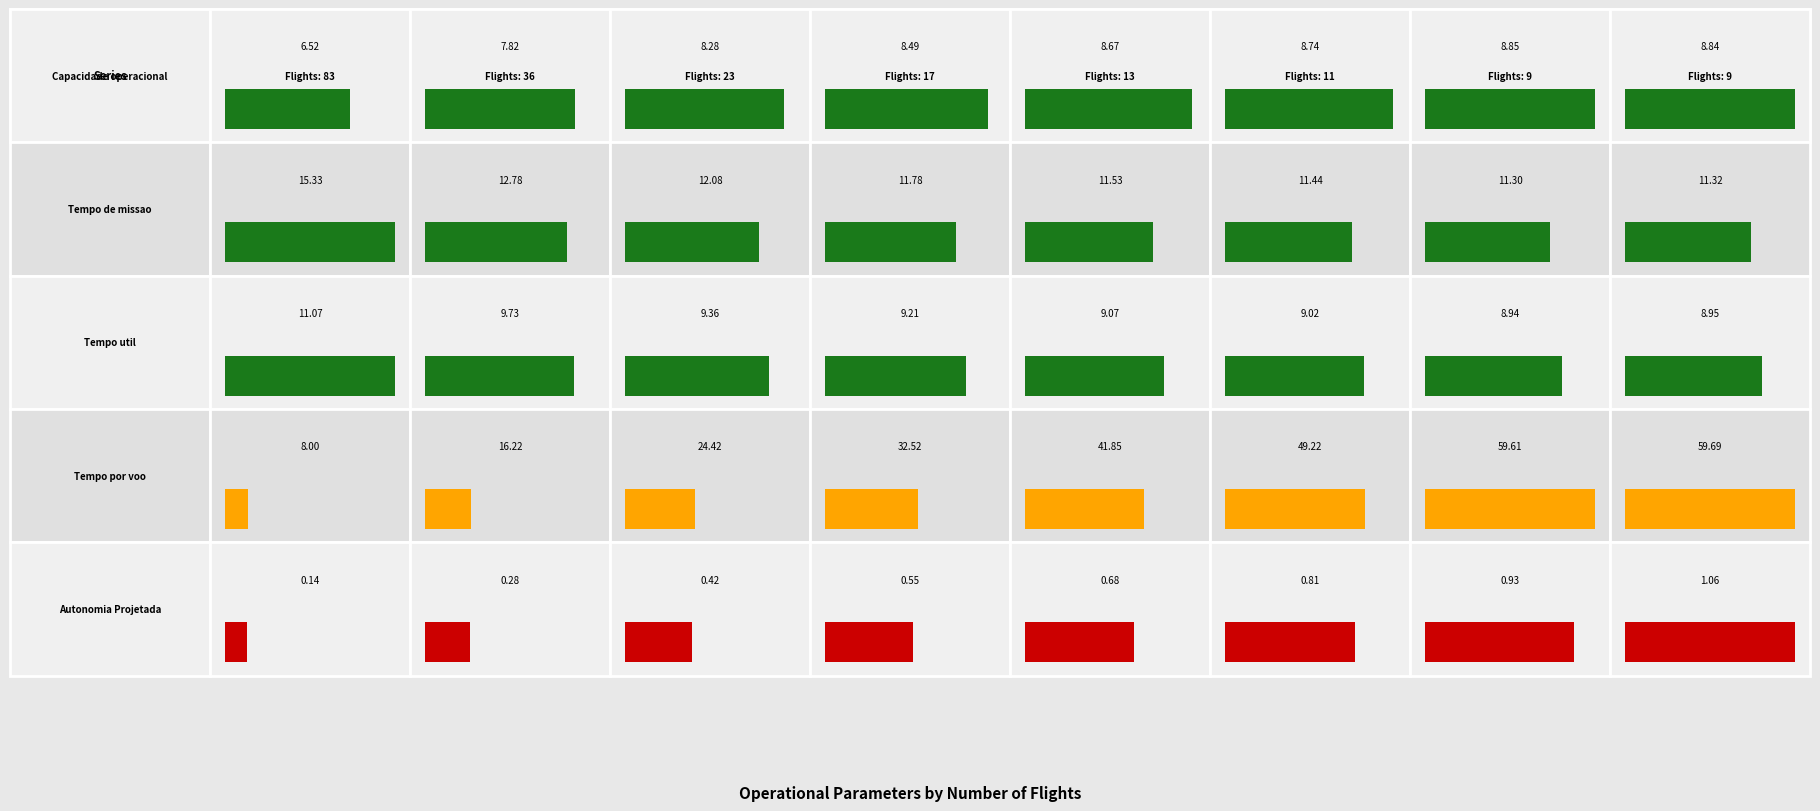

True or false: Capacidade operacional [ha/h] has a value of 8.8 at 9.

True